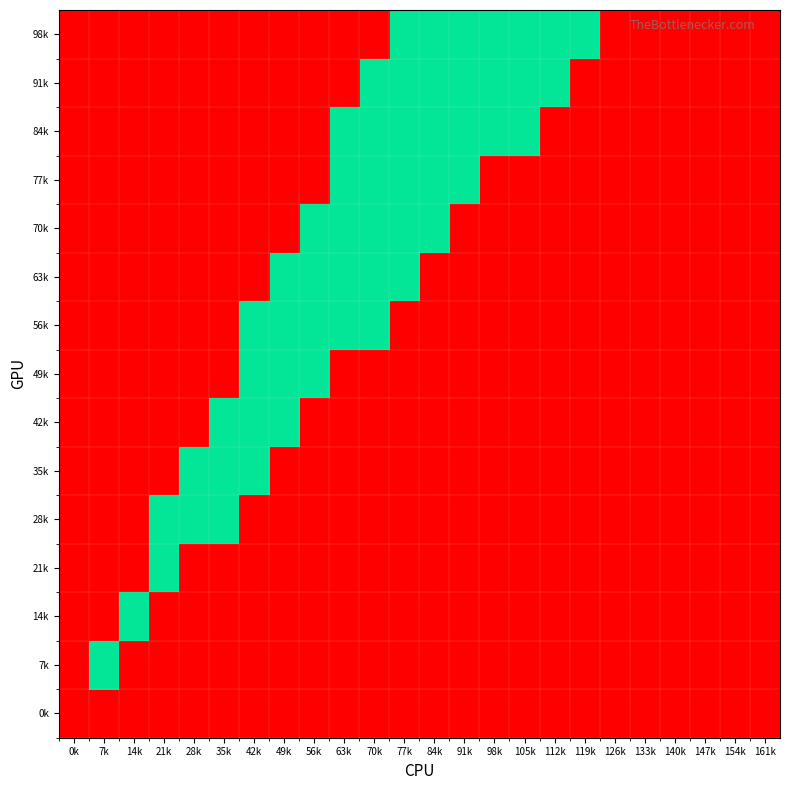

Which has a higher value, 133k or 0k?

133k